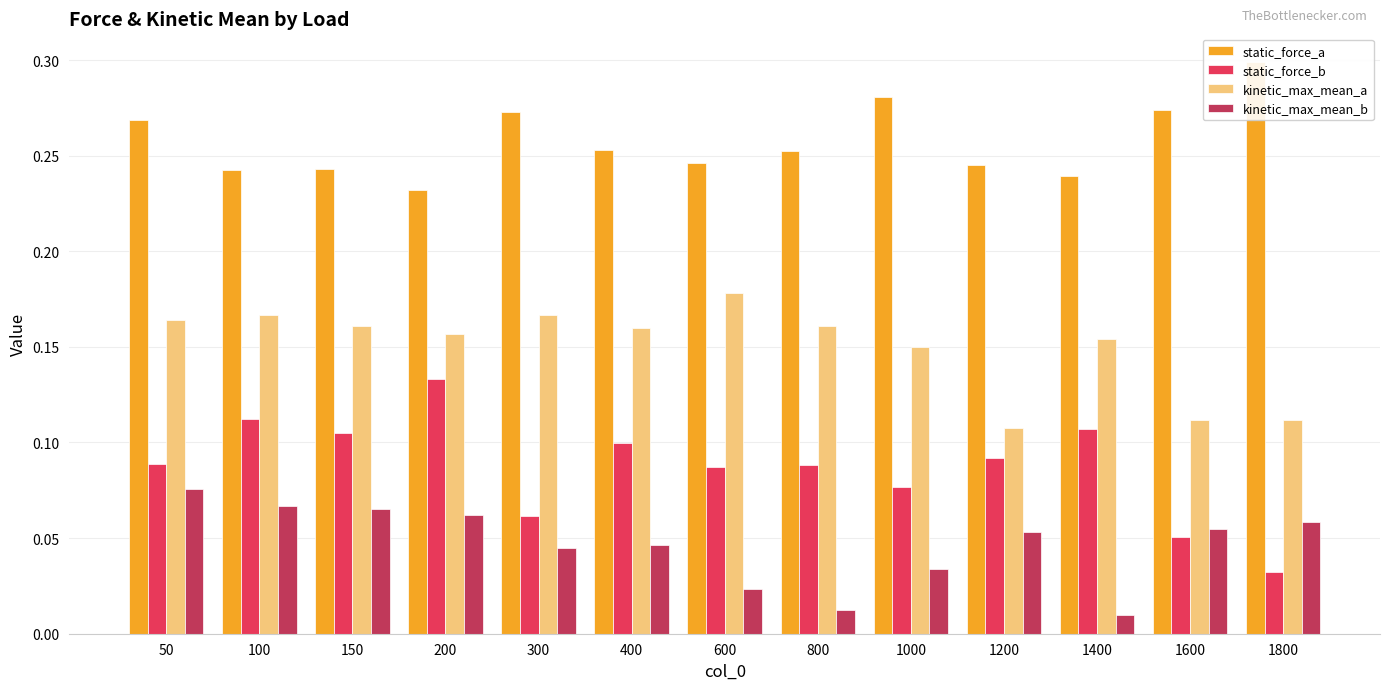

Between 1400 and 1000, which is larger?

1000